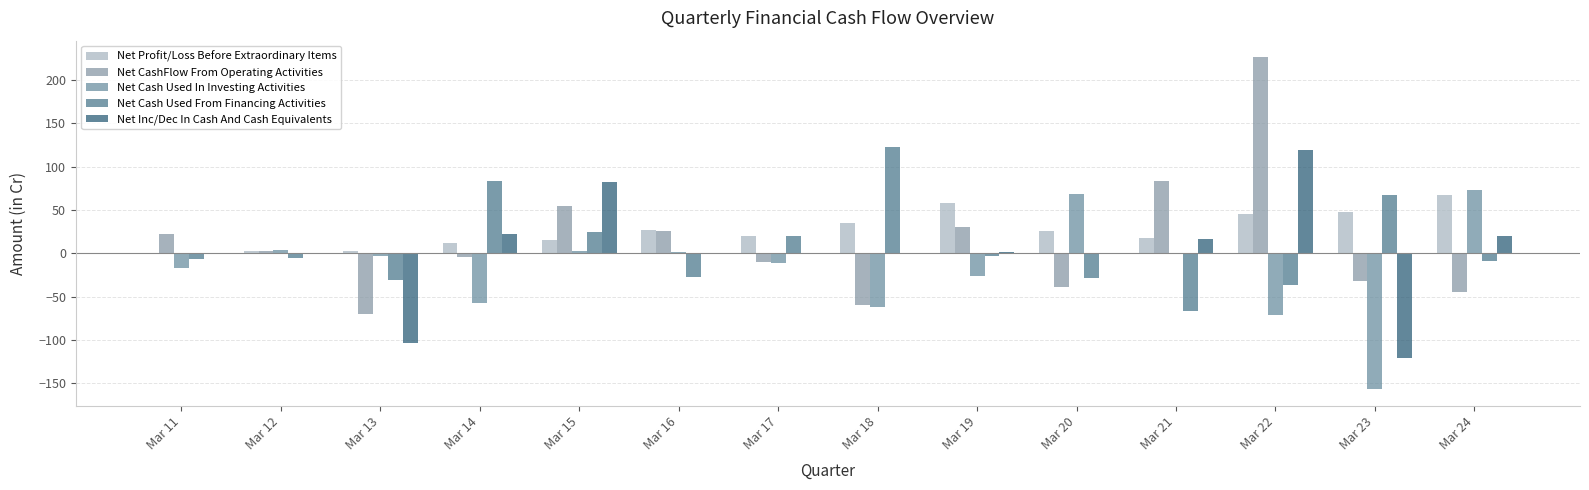

At which label does Net Profit/Loss Before Extraordinary Items reach its peak?

Mar 24